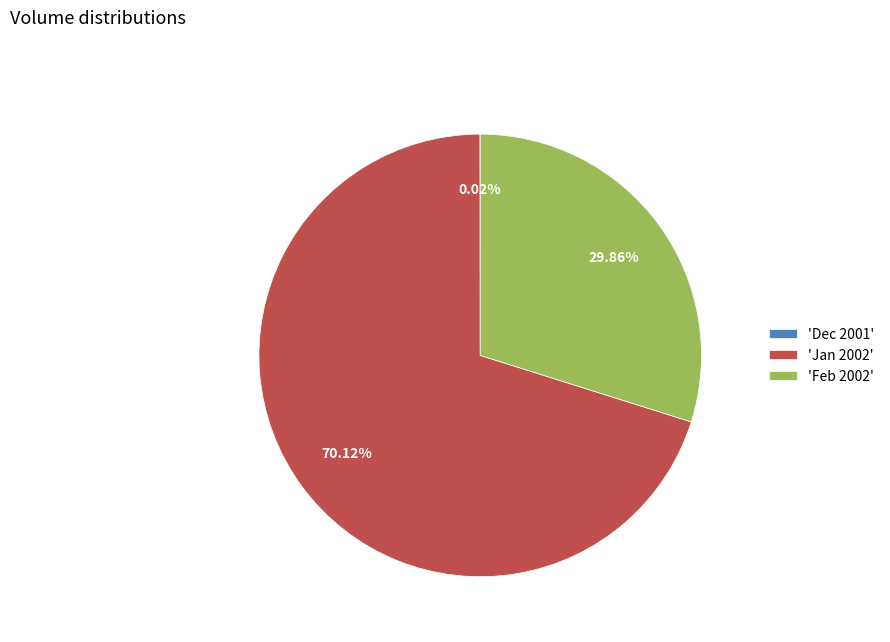

Do 'Jan 2002' and 'Feb 2002' together represent more than half of the pie?

Yes